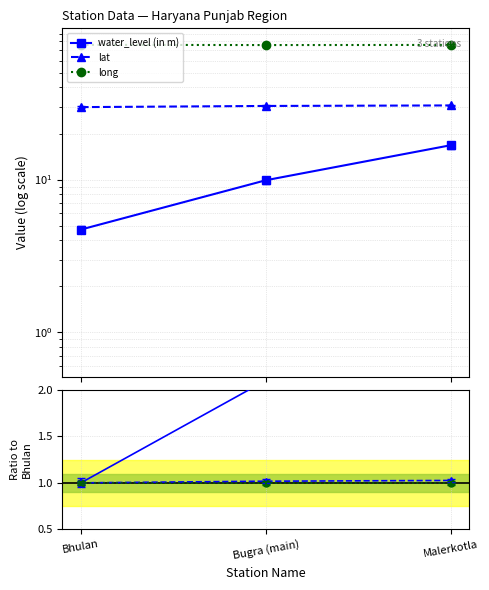

What is the label of the 1st point from the right?

Malerkotla